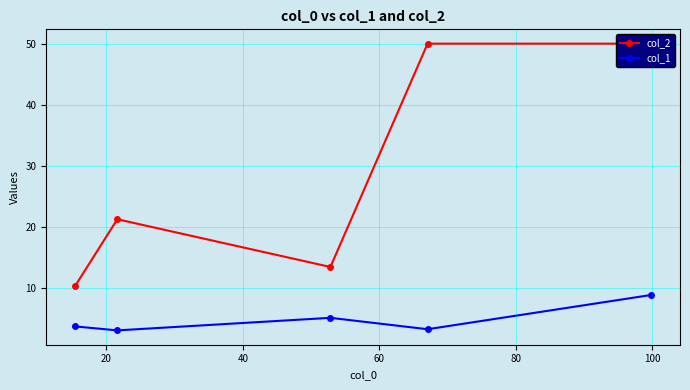

True or false: col_2 and col_1 intersect in this chart.

False